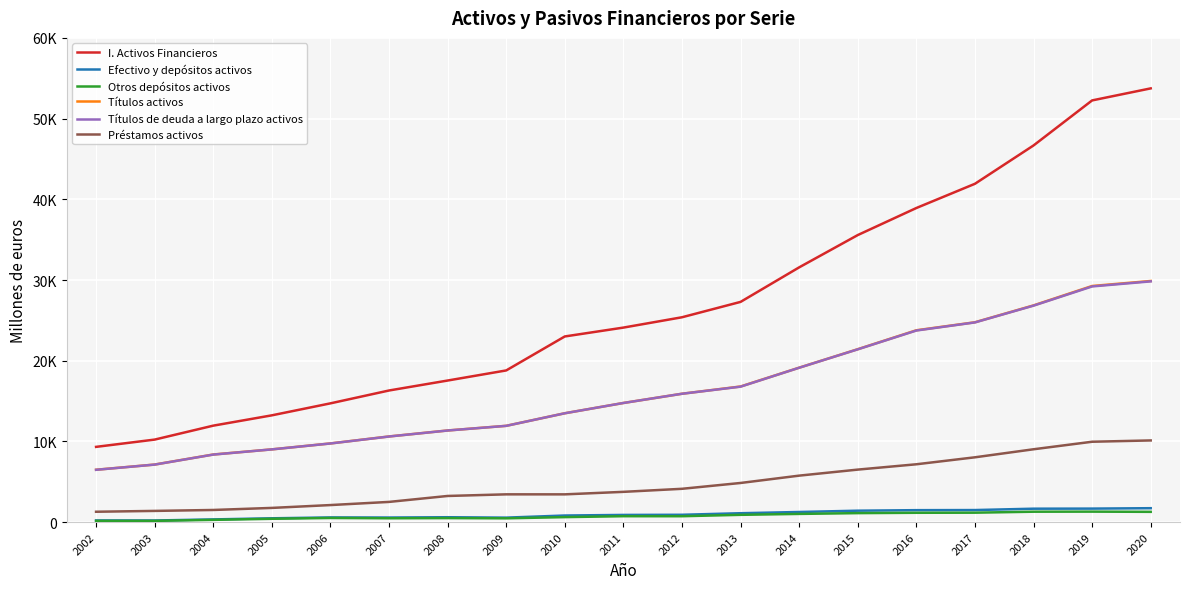

True or false: Títulos activos and Títulos de deuda a largo plazo activos intersect in this chart.

False